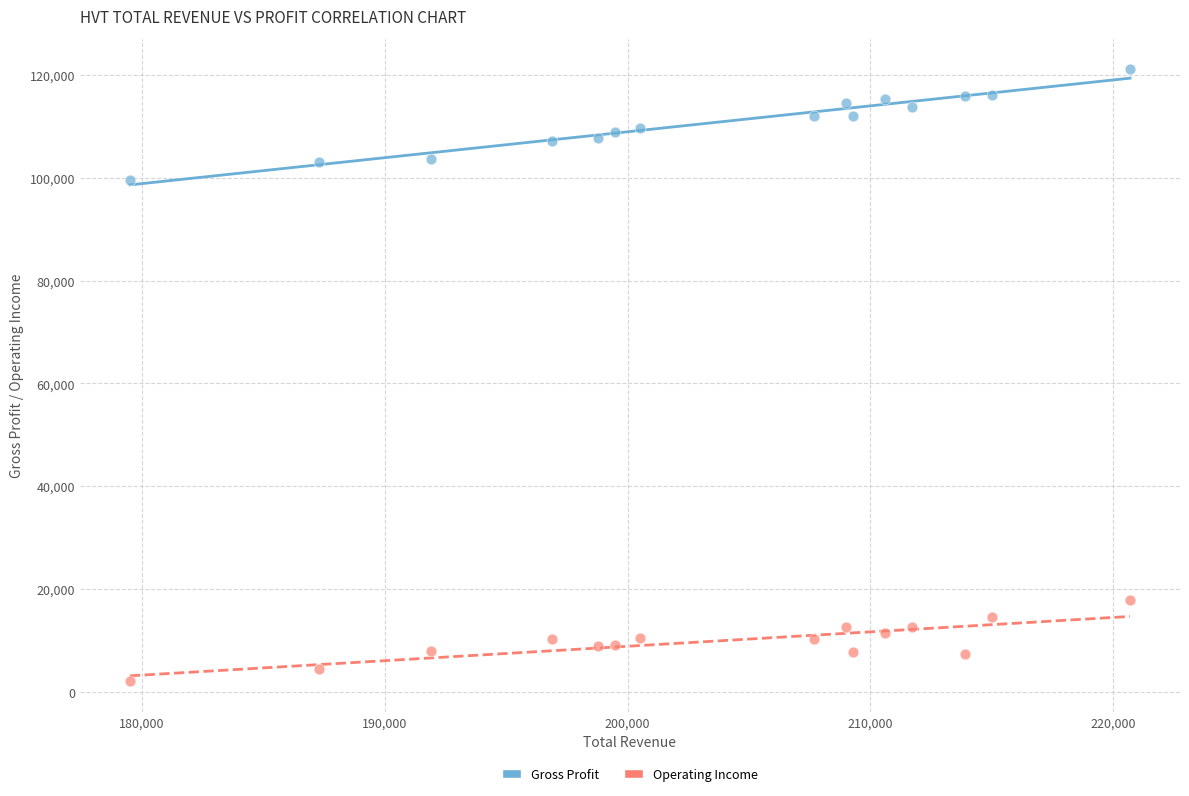

Across all data points, what is the range of X values (max minus min)?

41200